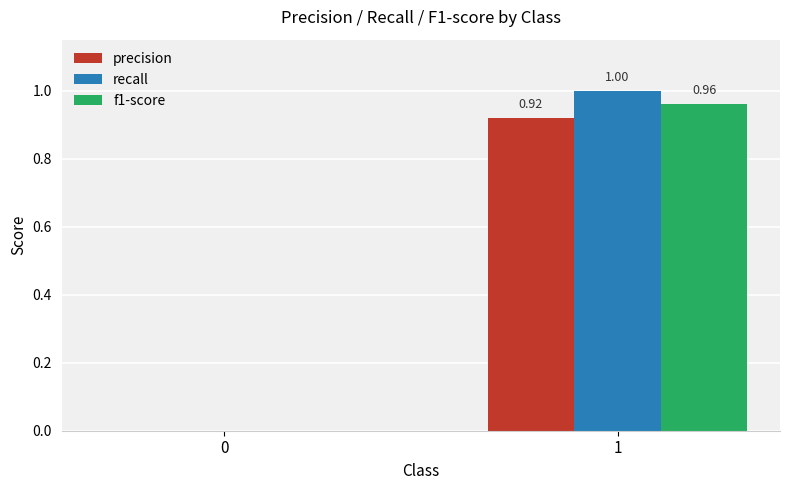

Are the bars horizontal?

No